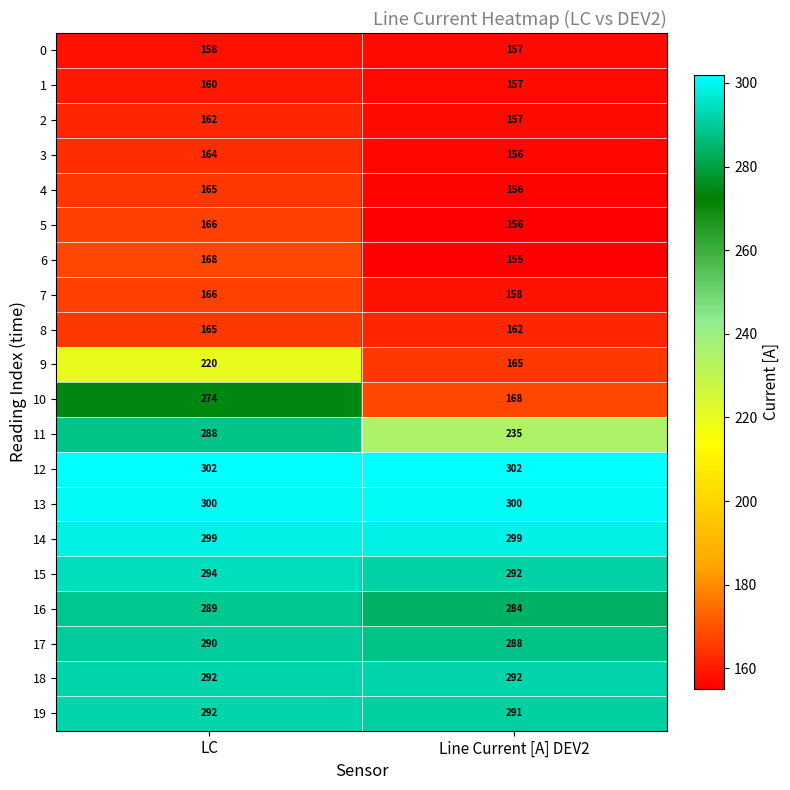

Which series has the largest total across all categories?

12